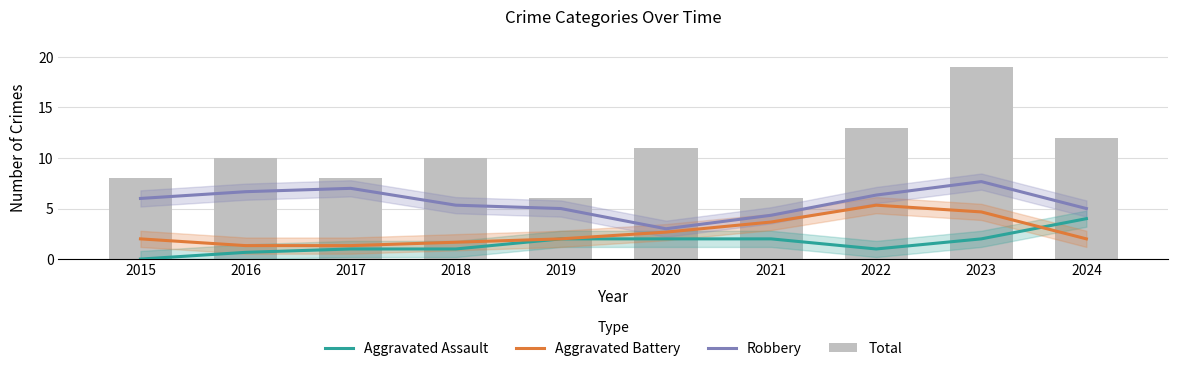

At which label is Aggravated Assault closest to 2?

2019